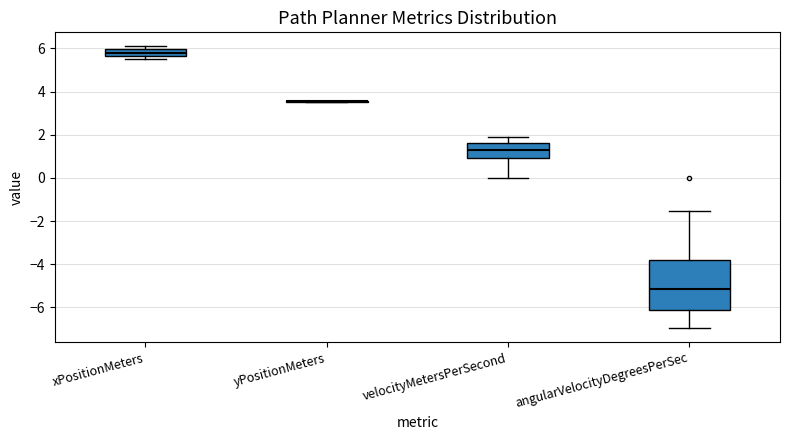

Where is the lower edge of the box for angularVelocityDegreesPerSec on the y-axis? The values are not printed on the chart, so give them approximately, as read against the axis.

-6.2